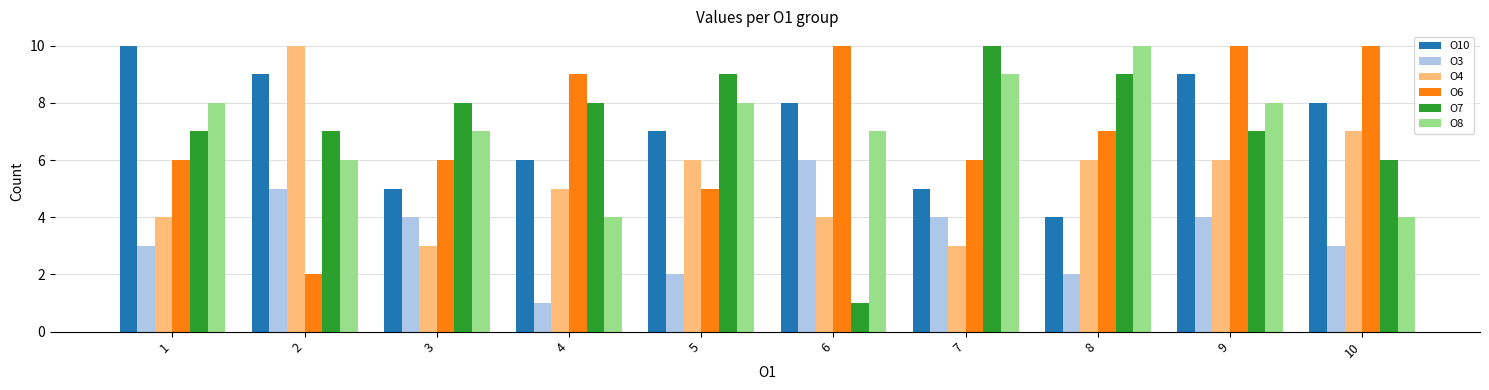

How many bars are there in each group?

6